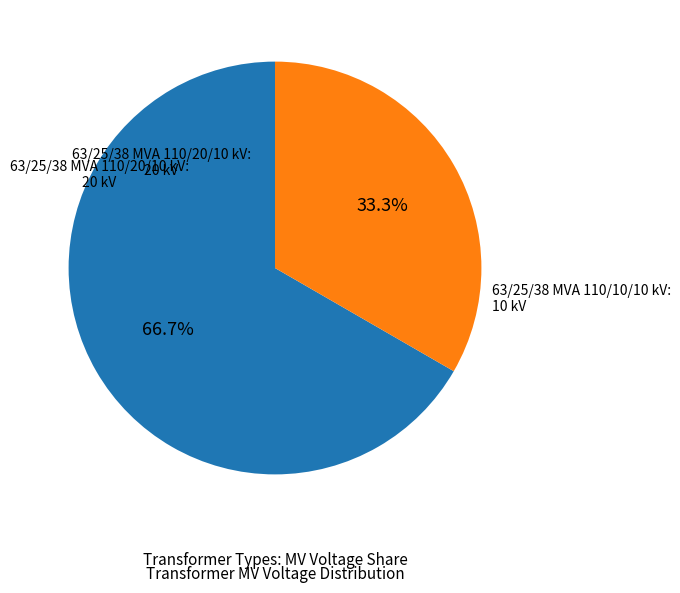

Is there a majority slice in this chart?

Yes